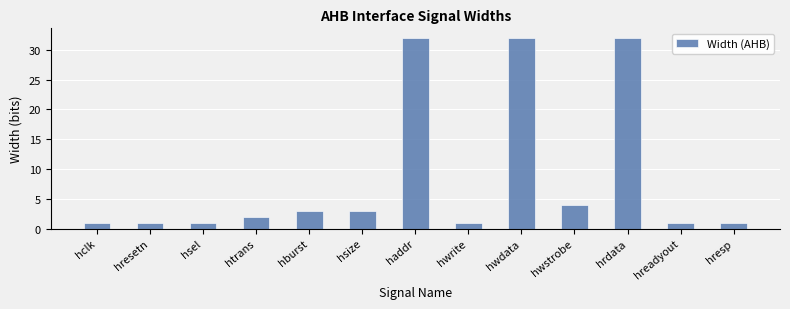

Reading right to left, what are all the values shown in this chart?

hresp=1	hreadyout=1	hrdata=32	hwstrobe=4	hwdata=32	hwrite=1	haddr=32	hsize=3	hburst=3	htrans=2	hsel=1	hresetn=1	hclk=1